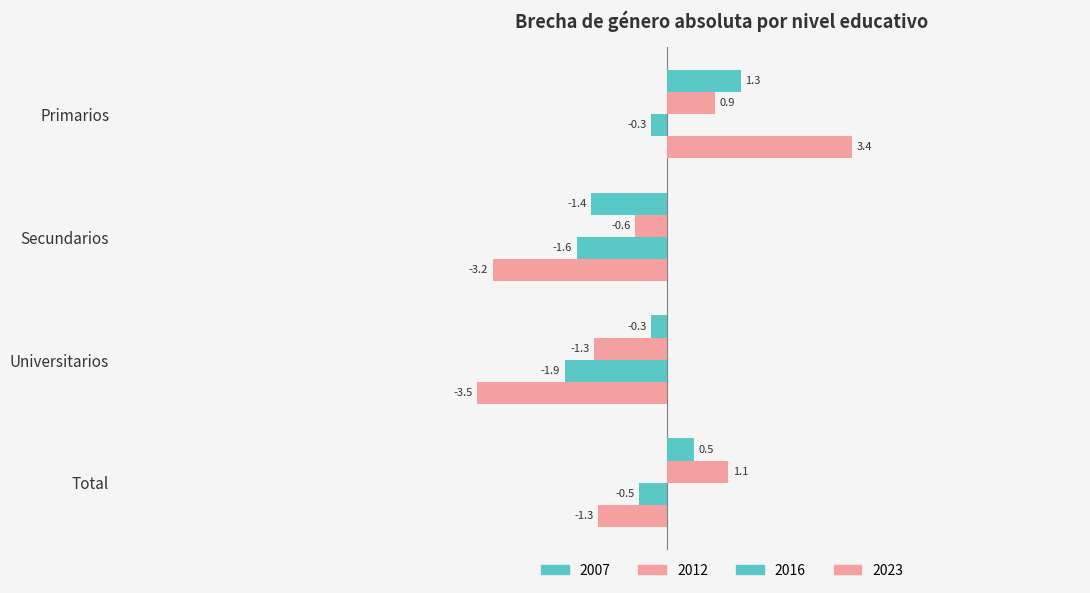

What is the difference between the highest and lowest values at Secundarios?

2.6